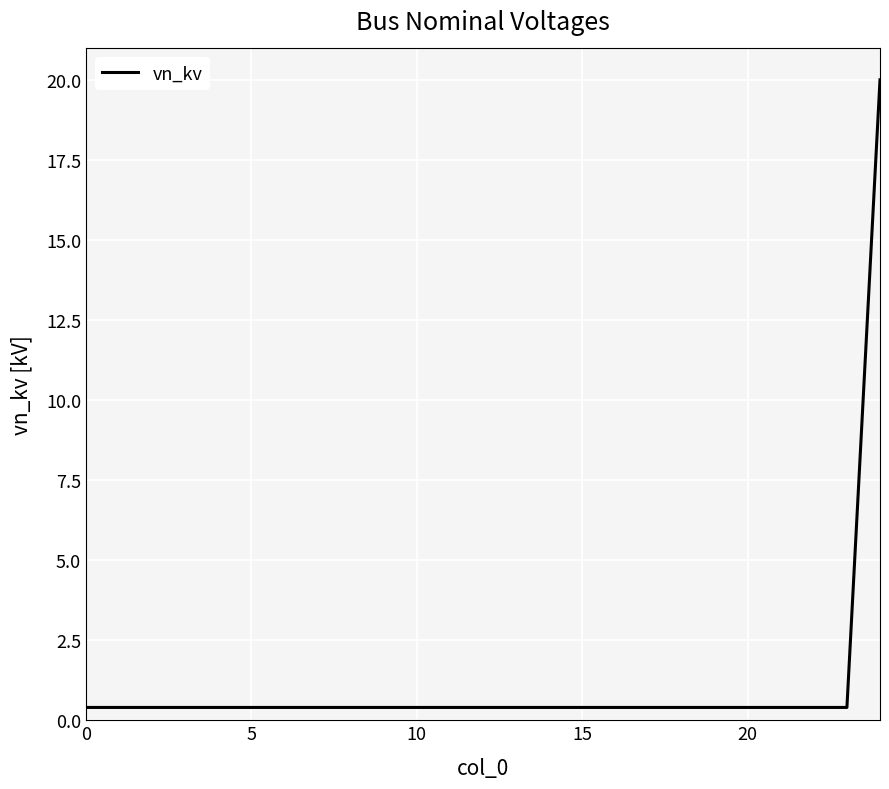

What is the maximum value shown in the chart?

20.0